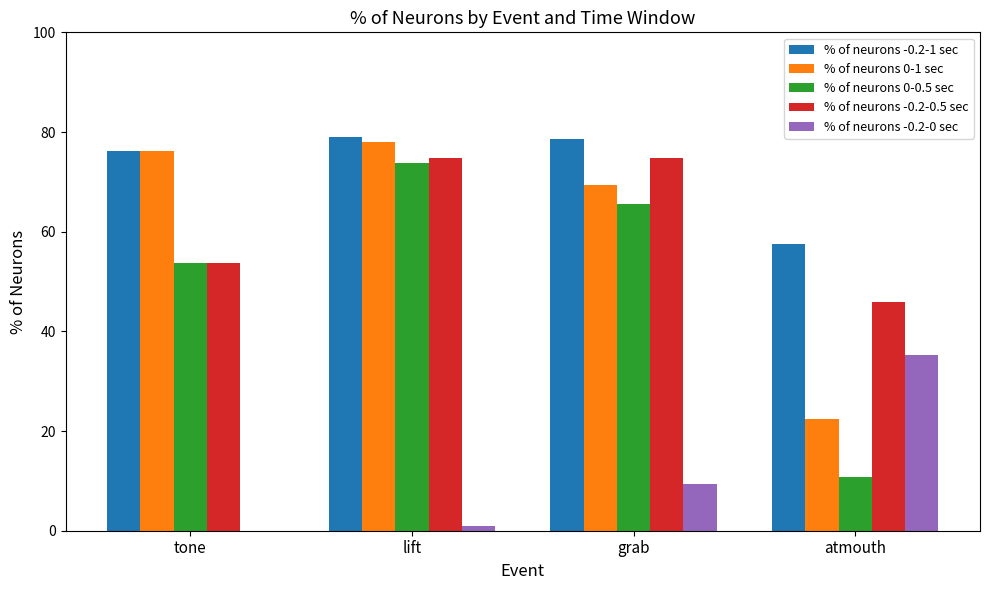

Is the value of % of neurons -0.2-0.5 sec at atmouth greater than the value of % of neurons -0.2-0 sec at lift?

Yes